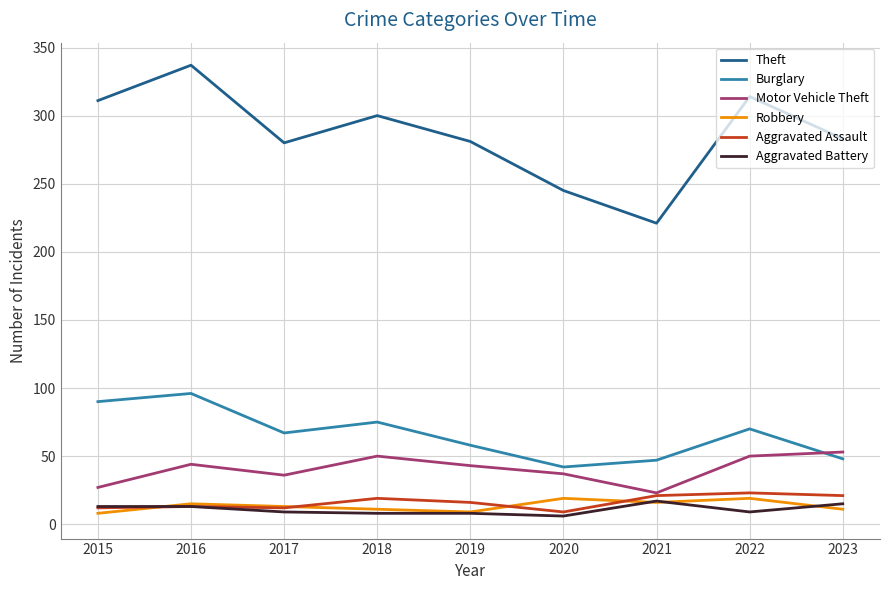

Which label corresponds to the largest value in the chart?

2016